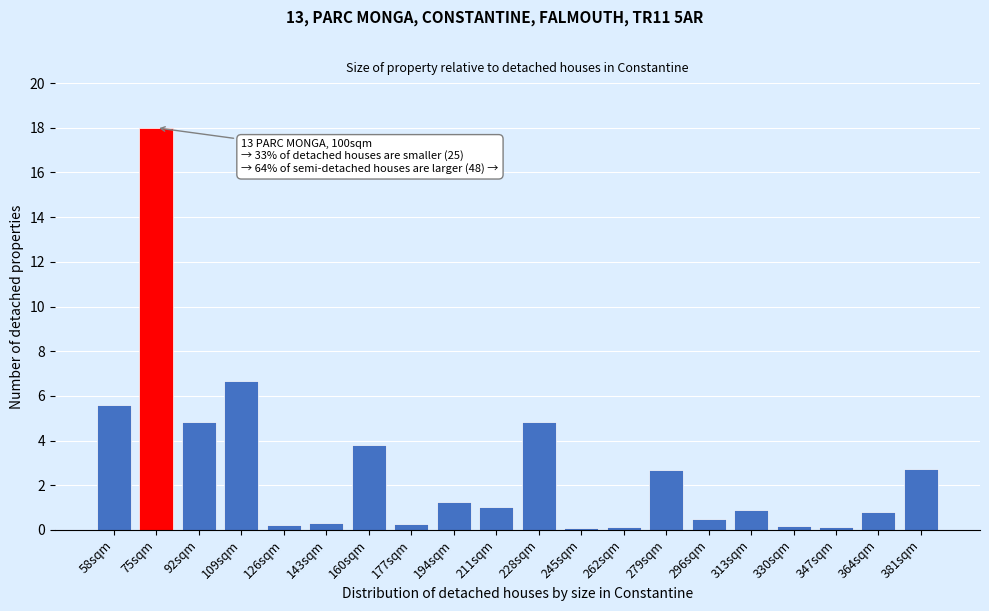

What is the maximum value shown in the chart?

18.0